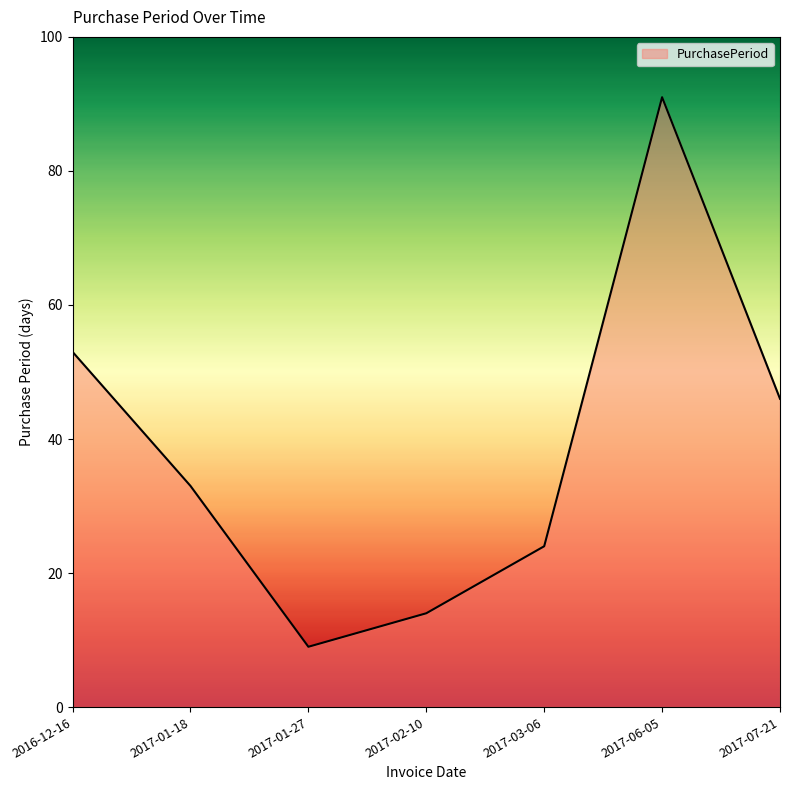

Between 2017-03-06 and 2017-02-10, which is larger?

2017-03-06